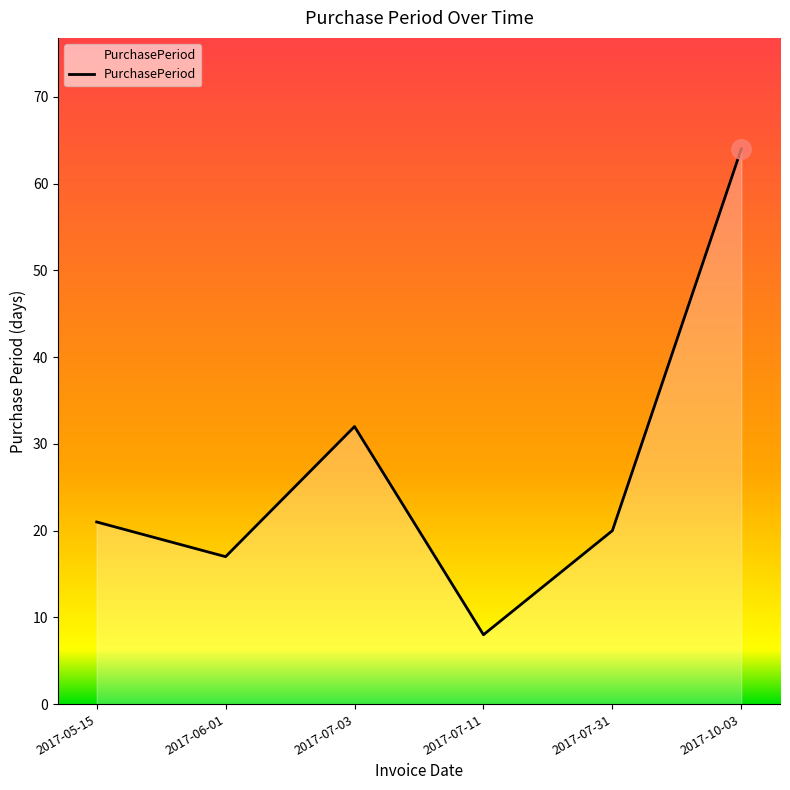

What position from the left is 2017-07-11?

4